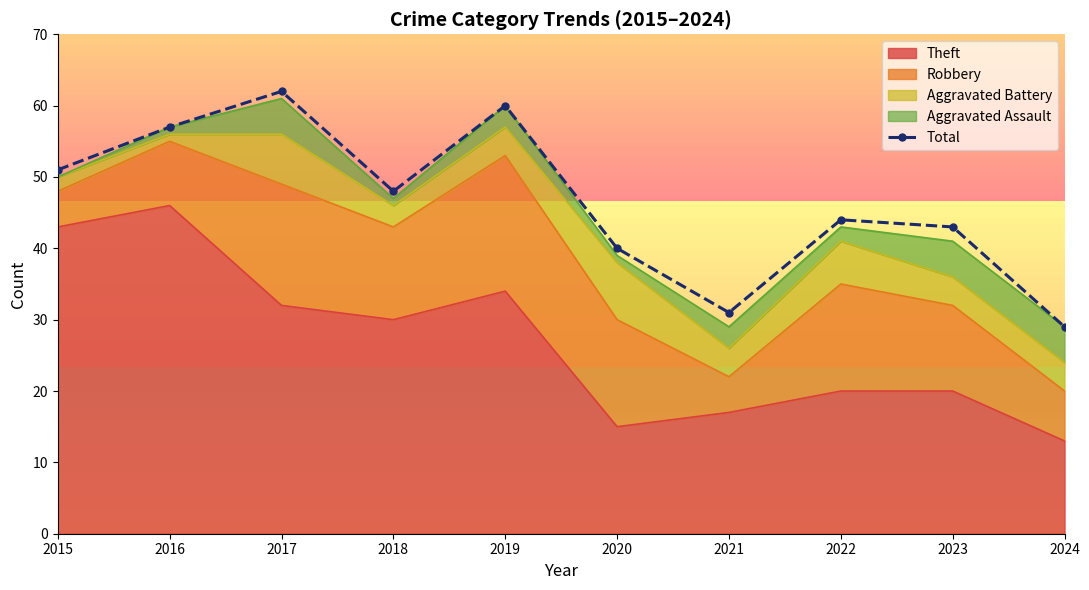

What is the difference between the maximum and minimum values?

33